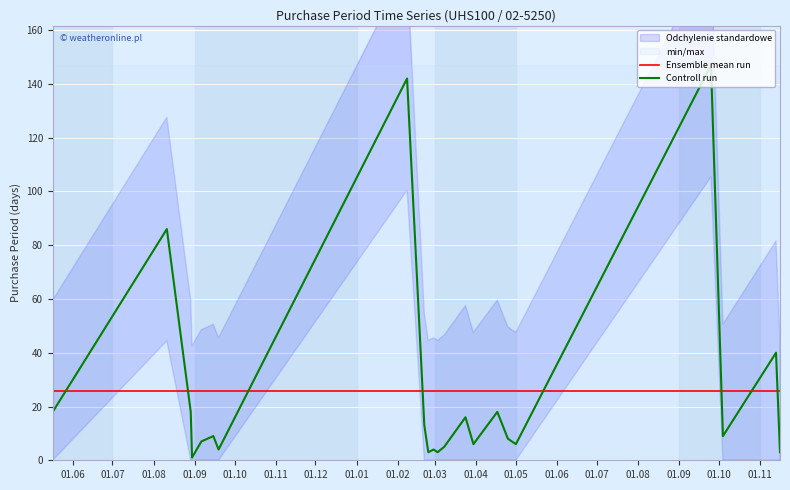

True or false: Controll run and Ensemble mean run cross at least once.

True